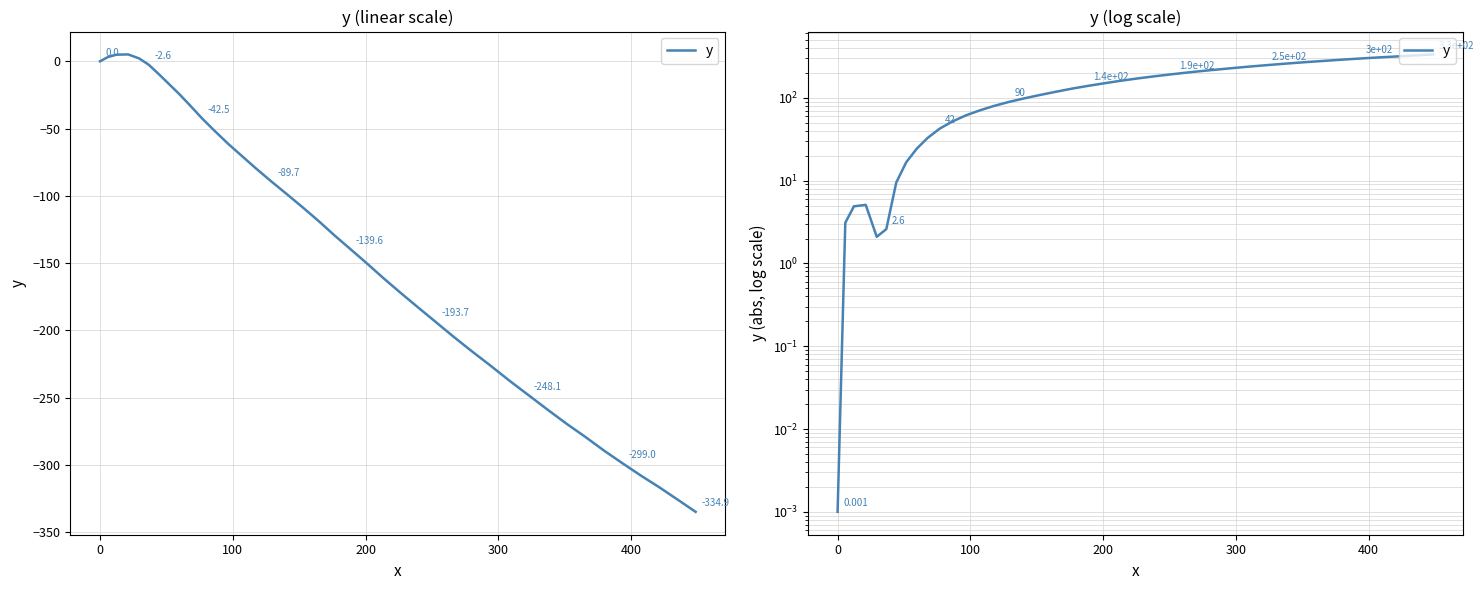

How many interior local peaks (higher than both neighbors) does the data have?

1